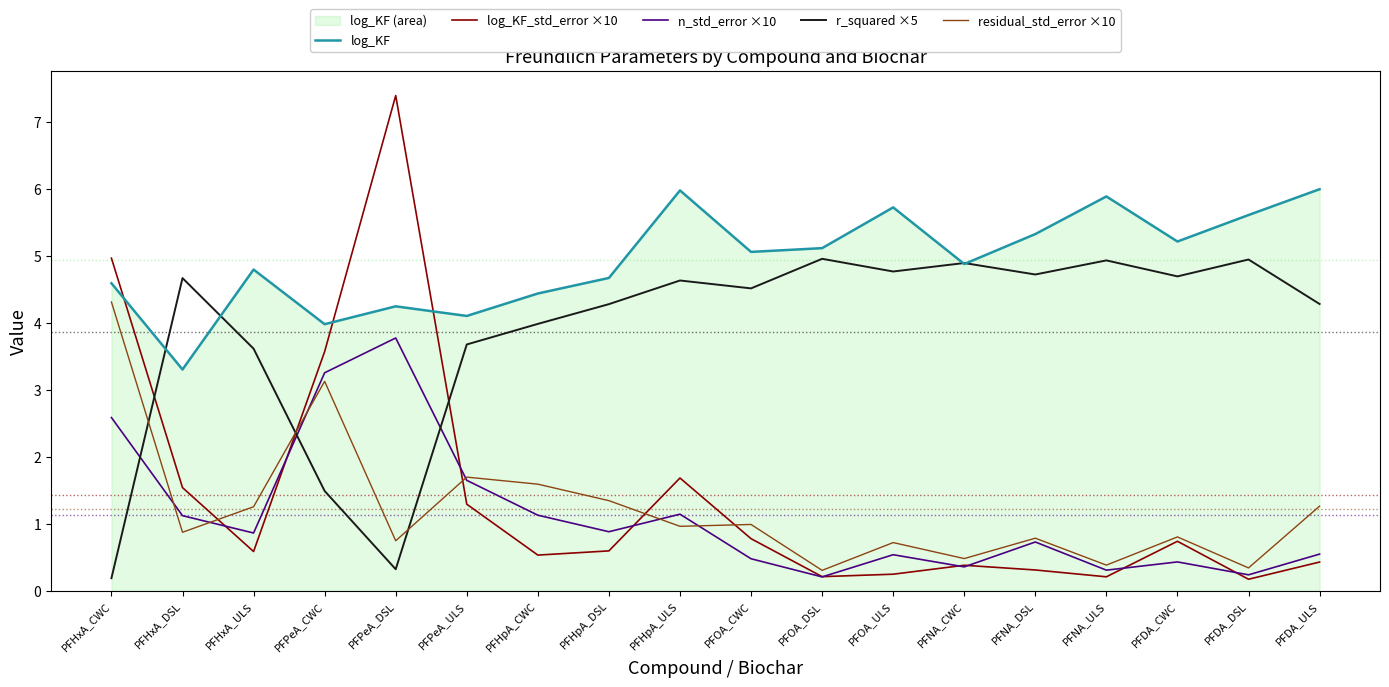

Rank the series by their maximum value, from lowest to highest.

n_std_error ×10, residual_std_error ×10, r_squared ×5, log_KF, log_KF_std_error ×10